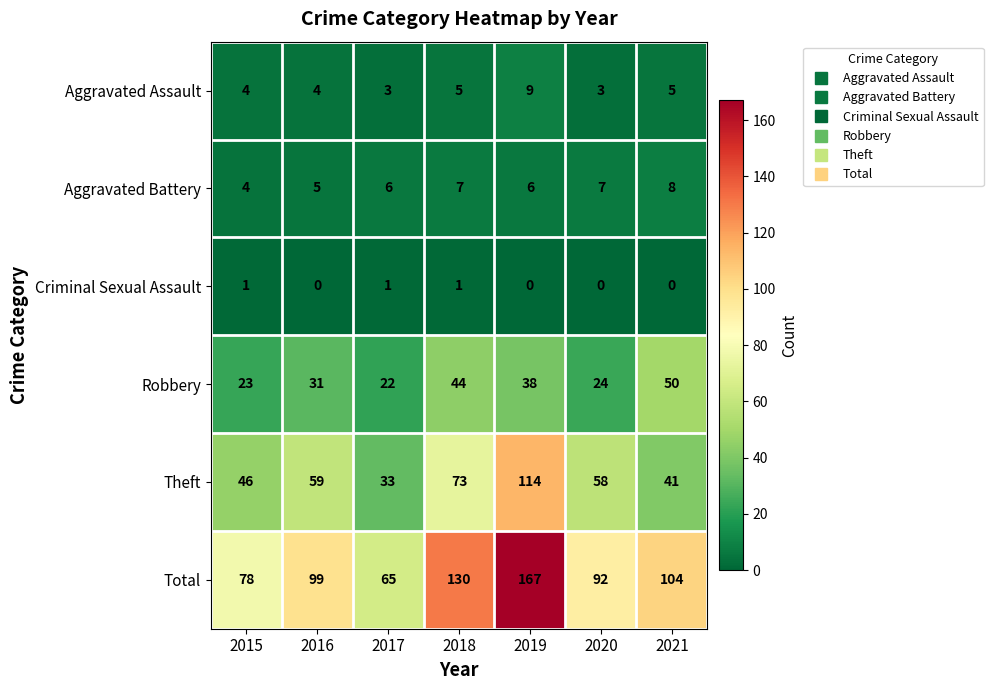

What is the sum of the Theft values at 2020 and 2019?

172